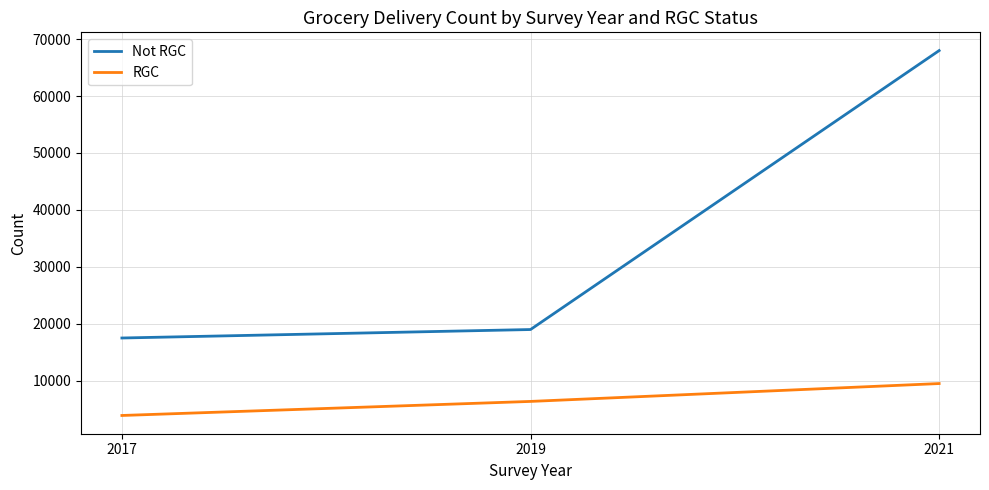

Reading right to left, transcribe all the data shown in this chart.

Not RGC: 2021=68001.9	2019=18960.4	2017=17471.5
RGC: 2021=9463.8	2019=6322.3	2017=3851.1